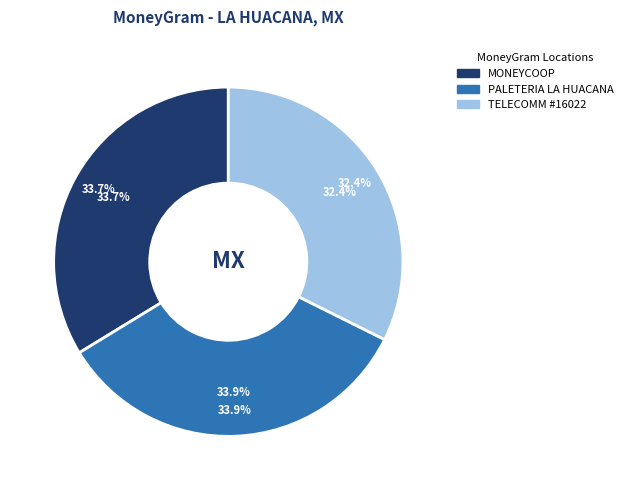

To the nearest percent, what is the average slice percentage?

33%